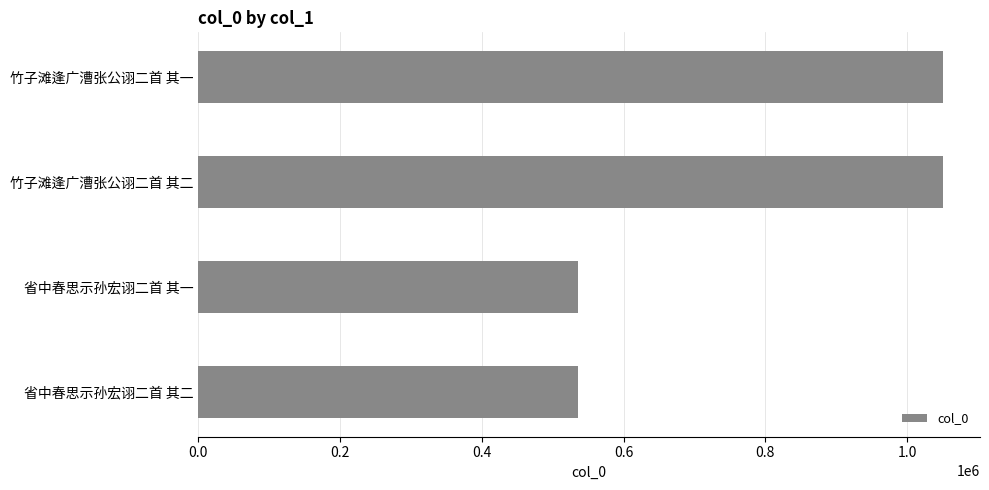

The chart shows a value of 214174 at 竹子滩逢广漕张公诩二首 其二. True or false?

False